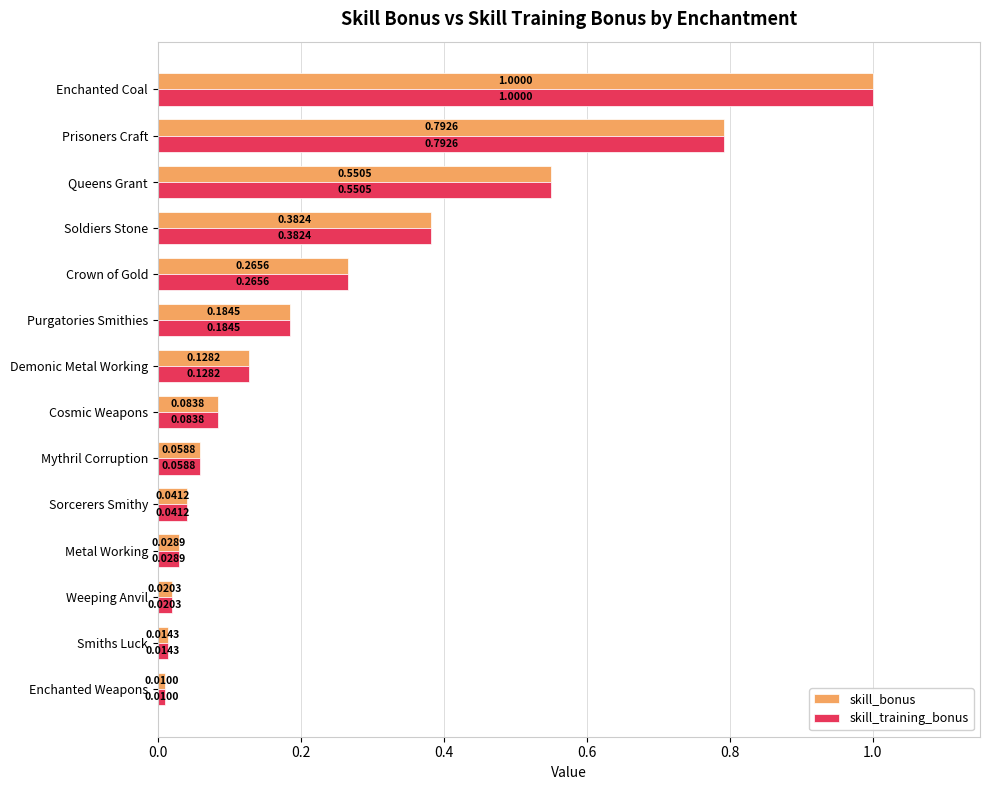

What are all the series names shown in the legend?

skill_bonus, skill_training_bonus